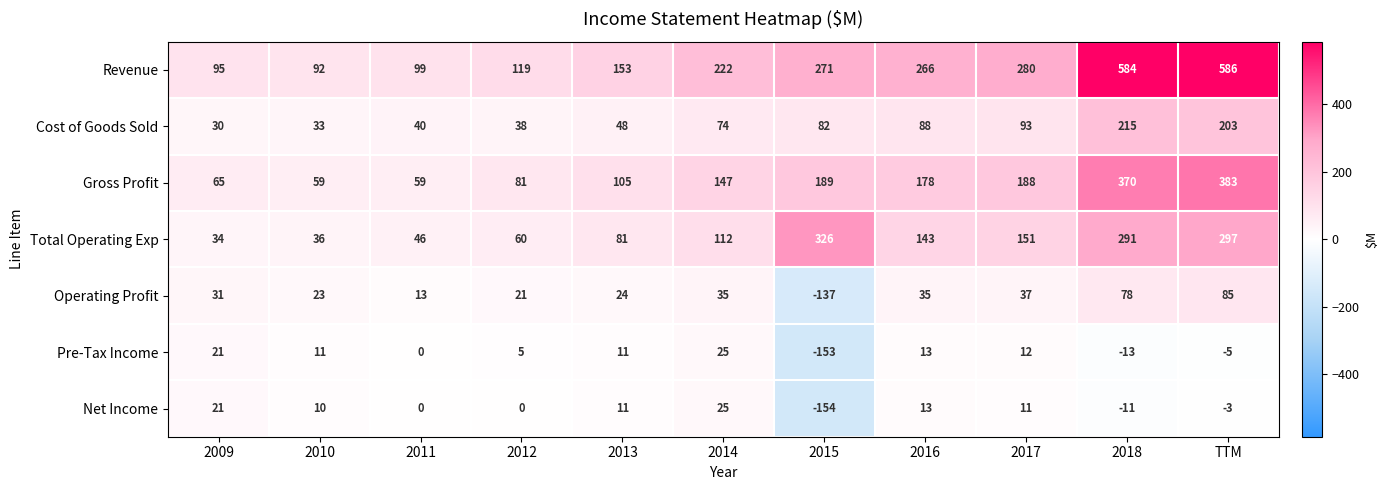

Read the Net Income value at 2010, to the nearest 5.

10